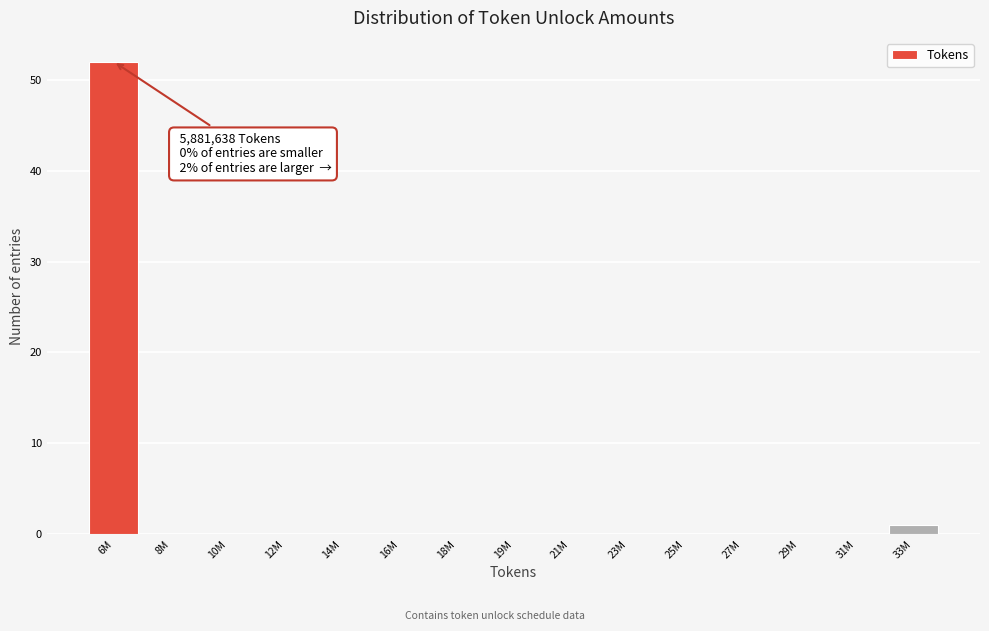

Reading left to right, list all the values displayed in this chart.

6M=52	8M=0	10M=0	12M=0	14M=0	16M=0	18M=0	19M=0	21M=0	23M=0	25M=0	27M=0	29M=0	31M=0	33M=1